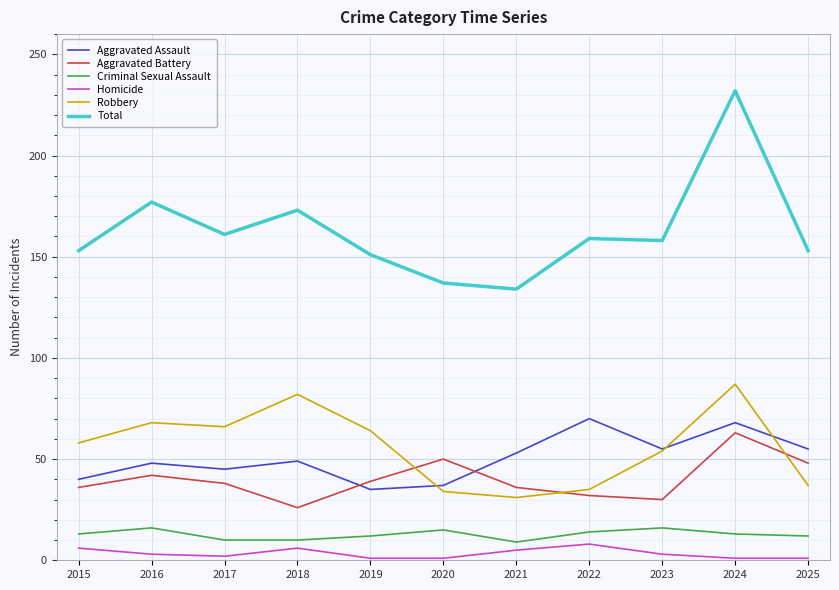

Count the number of categories in the chart.

11